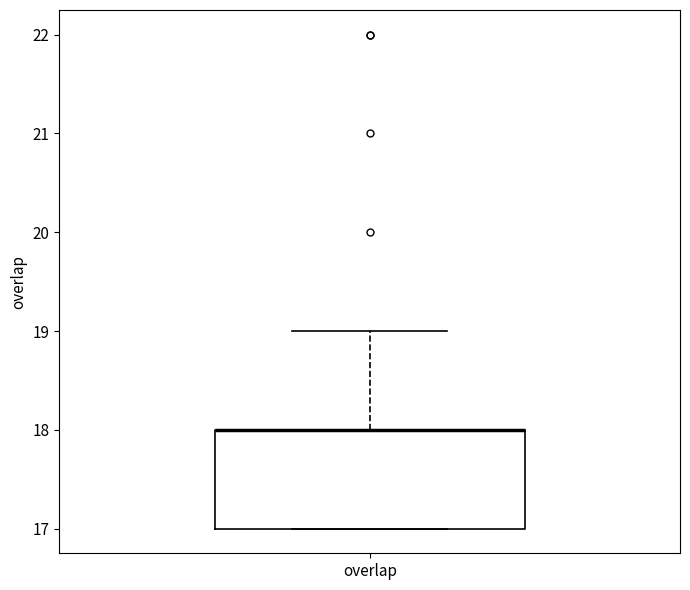

Read this box plot against the y-axis: the position of the median line, the range covered by the box, and the ends of both whiskers. The values are not printed on the chart, so give them approximately, as read against the axis.

median 18 (drawn on the box's upper edge), box 17 to 18, whiskers 17 to 19